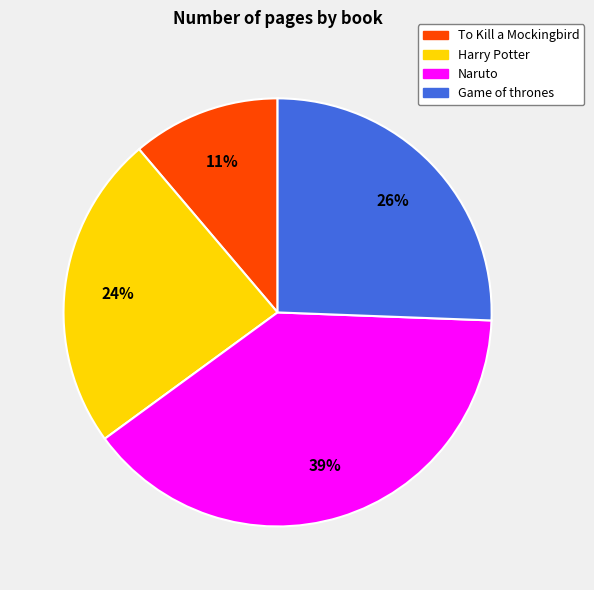

To the nearest percent, what is the combined percentage of Naruto and Game of thrones?

65%